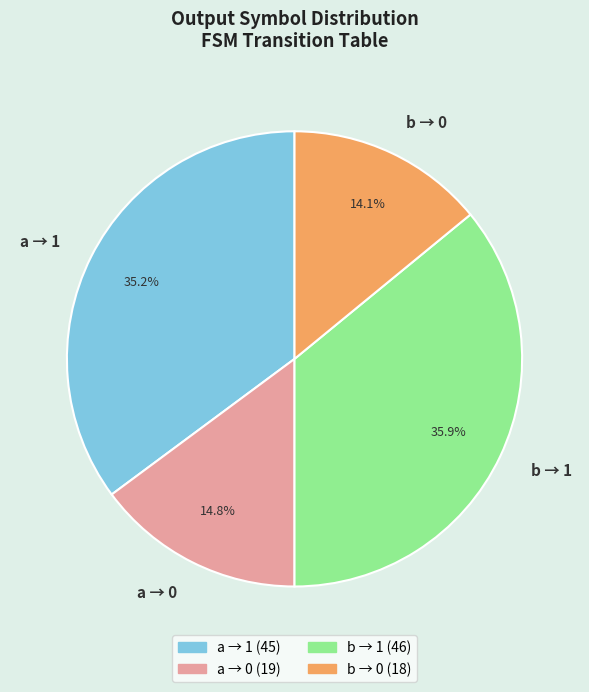

Approximately how many times larger is the value at a → 0 compared to b → 1?

0.4